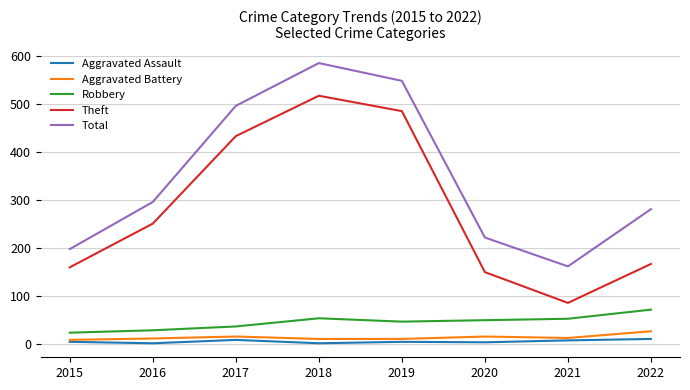

Rank the series by their maximum value, from lowest to highest.

Aggravated Assault, Aggravated Battery, Robbery, Theft, Total